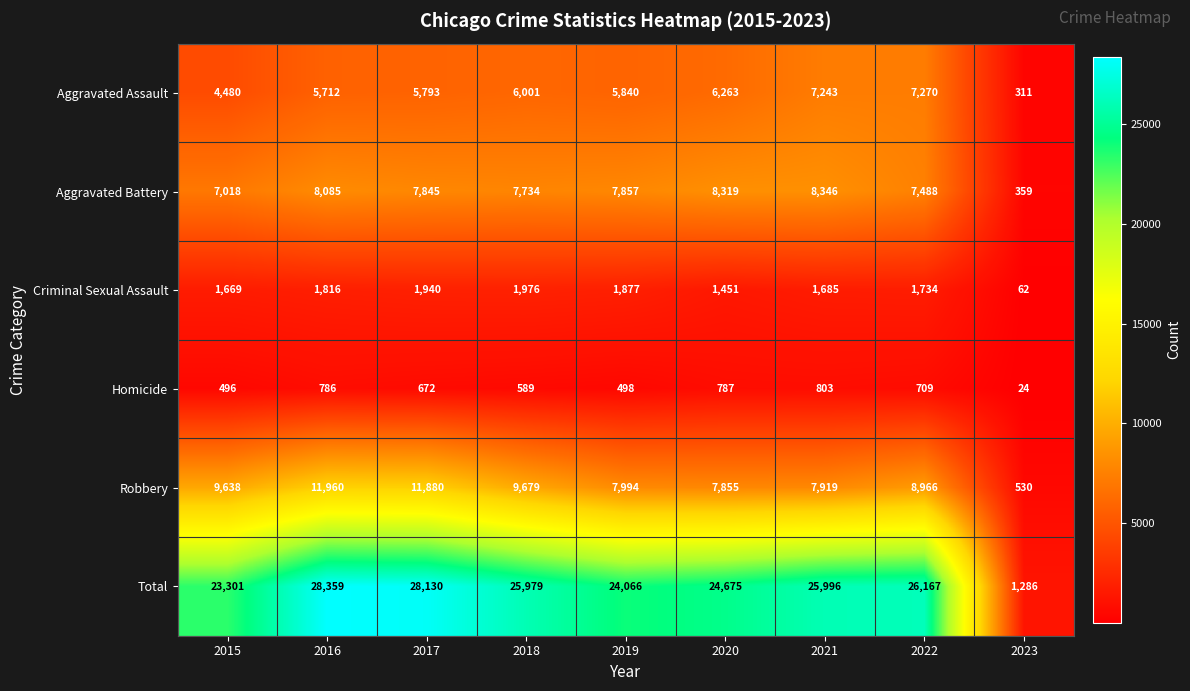

What is the sum of the Aggravated Assault values at 2015 and 2019?

10320